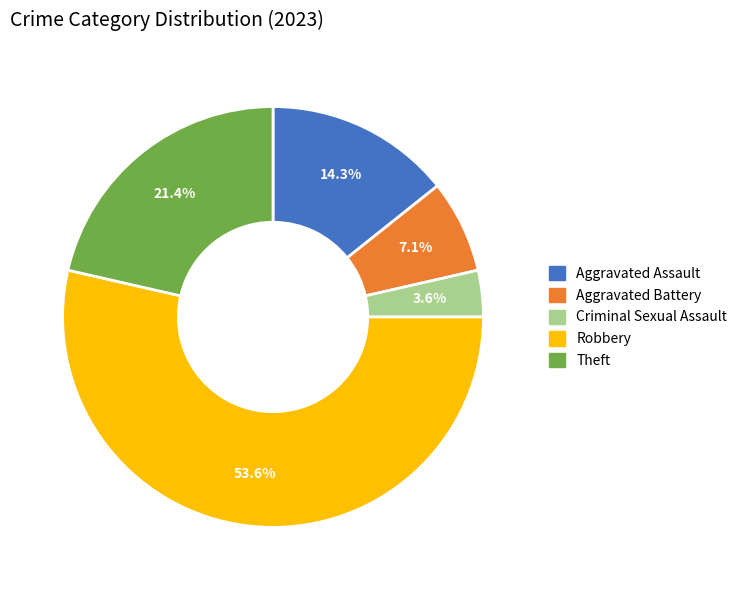

What percentage is the Theft slice, to the nearest percent?

21%